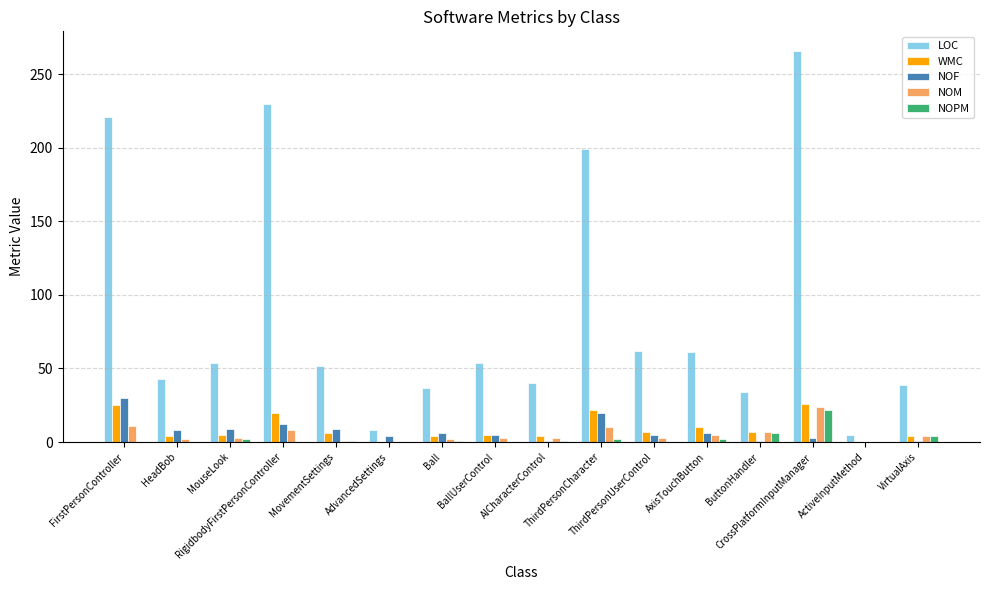

Which series has the largest total across all categories?

LOC